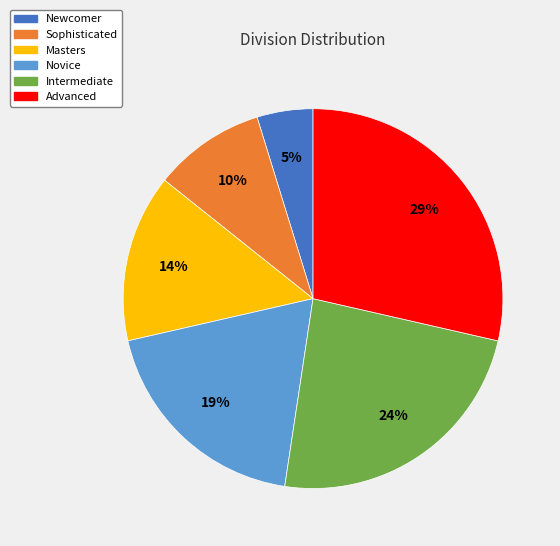

Do Intermediate and Newcomer together represent more than half of the pie?

No